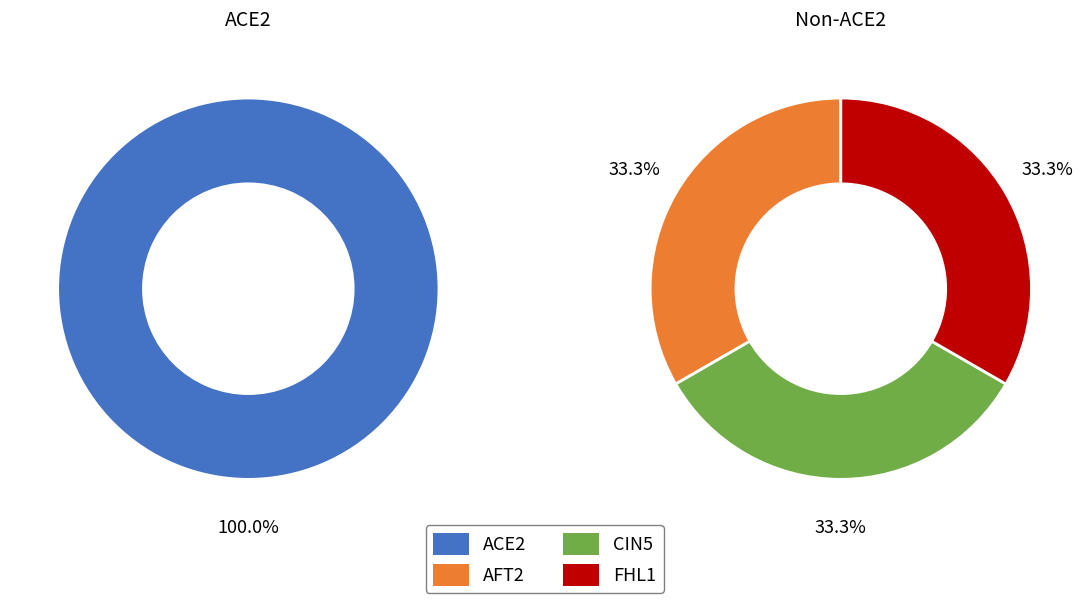

Combined, do ACE2 and FHL1 account for over 50%?

Yes